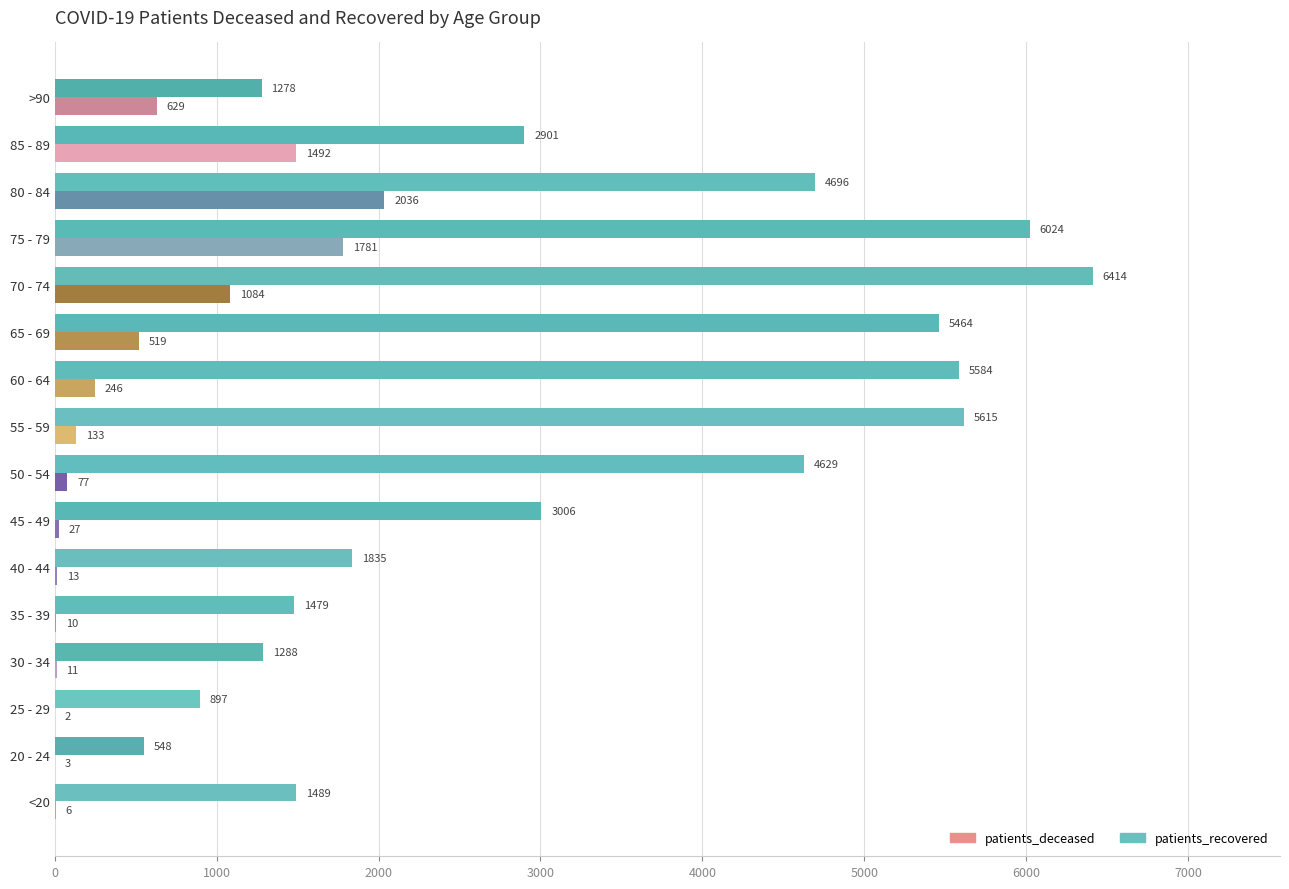

Read the patients_deceased value at 60 - 64, to the nearest 50.

250